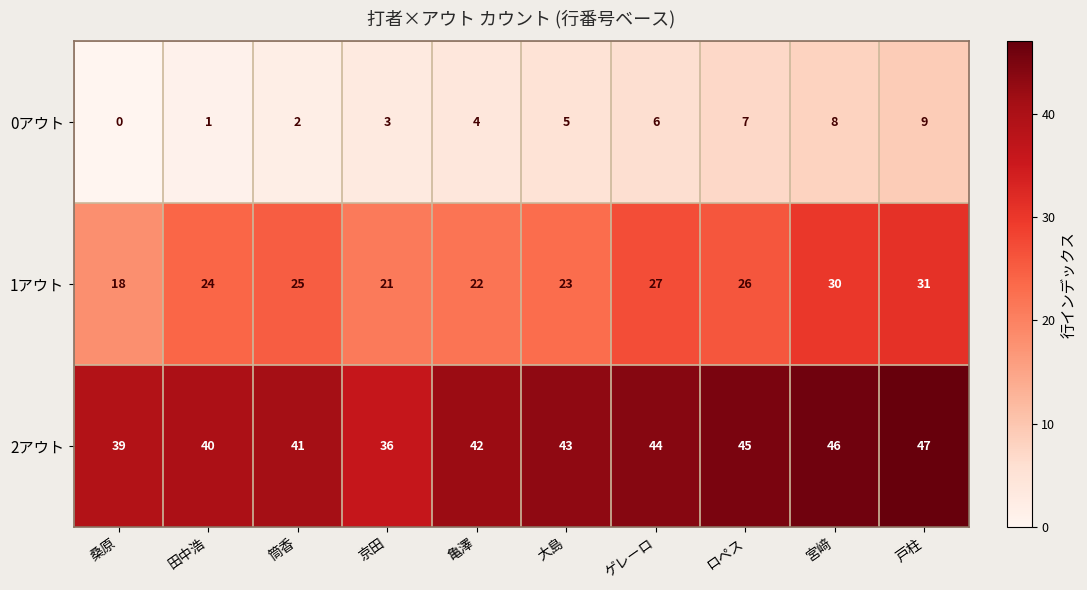

What is the average value of the 1アウト series?

25